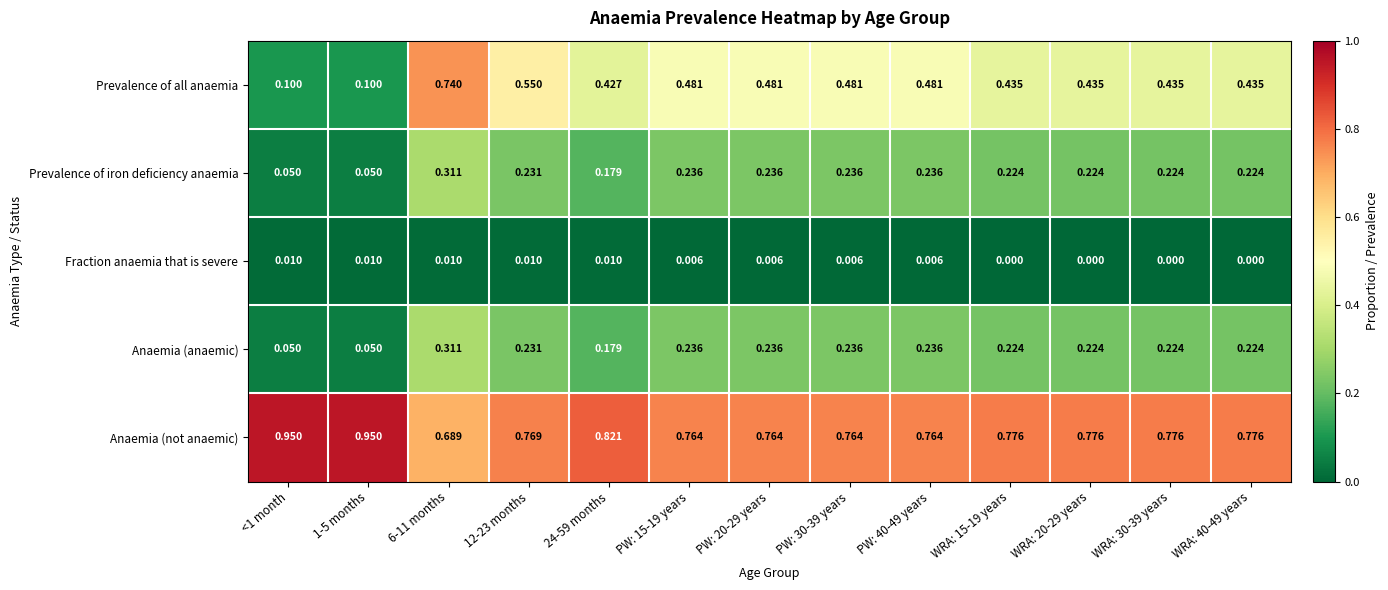

Which series has the largest range (max minus min)?

Prevalence of all anaemia